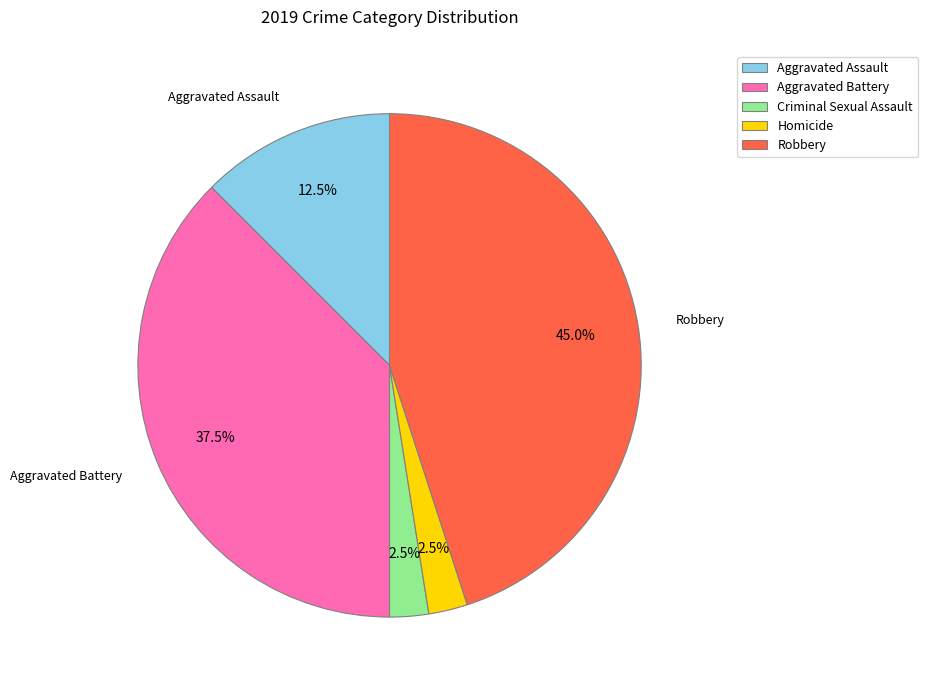

To the nearest percent, what is the difference between the Aggravated Battery and Homicide slice percentages?

35%